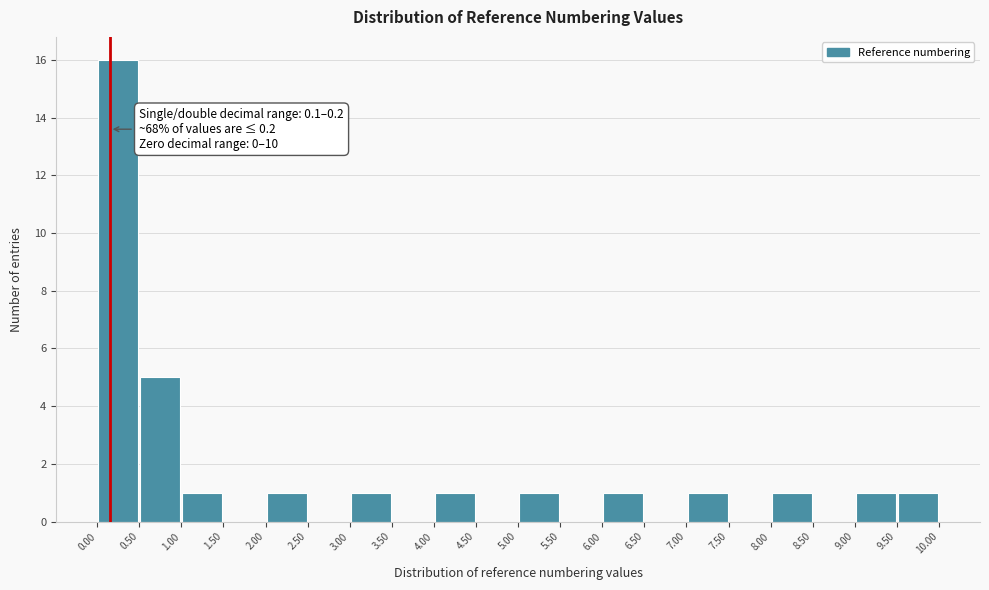

Over which range of the x-axis is the bar tallest?

0.00 to 0.50